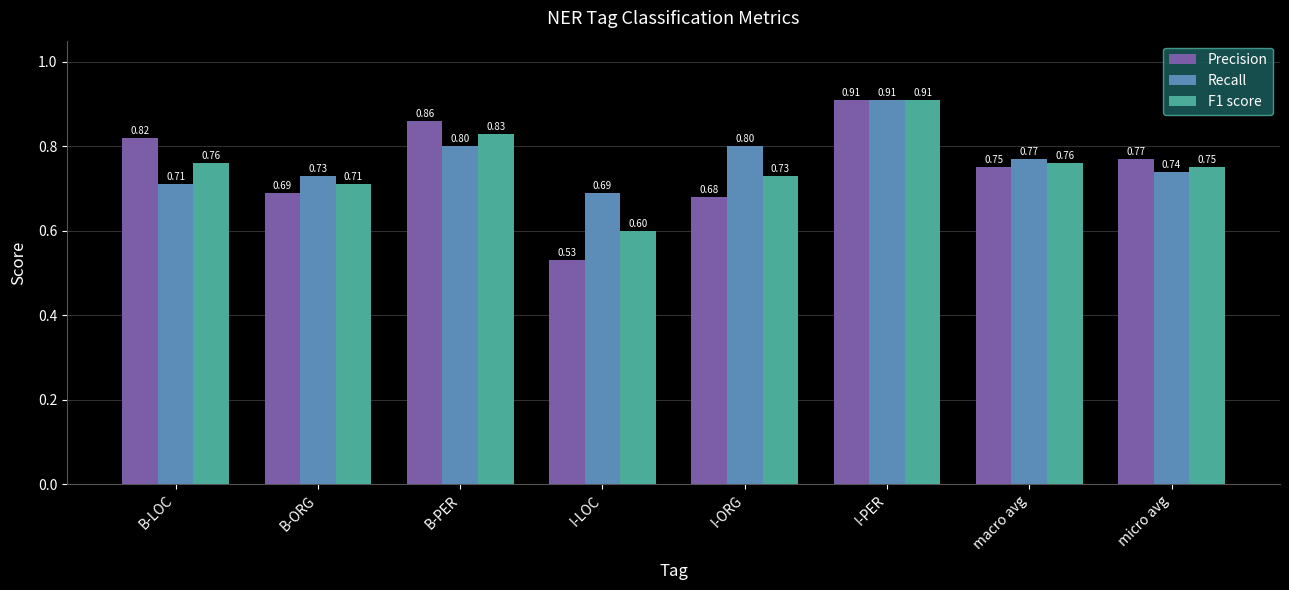

At which label is Precision closest to 0?

I-LOC